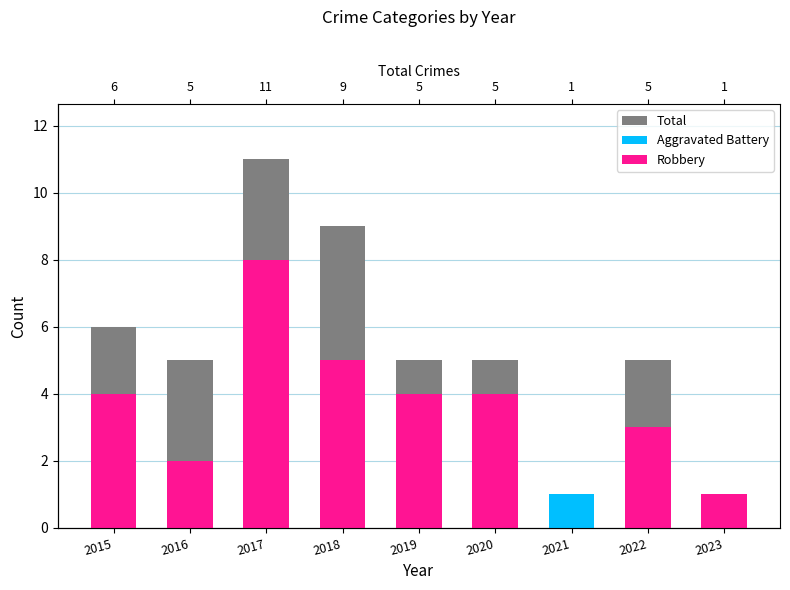

Is it true that Aggravated Battery equals -2 at 2019?

False